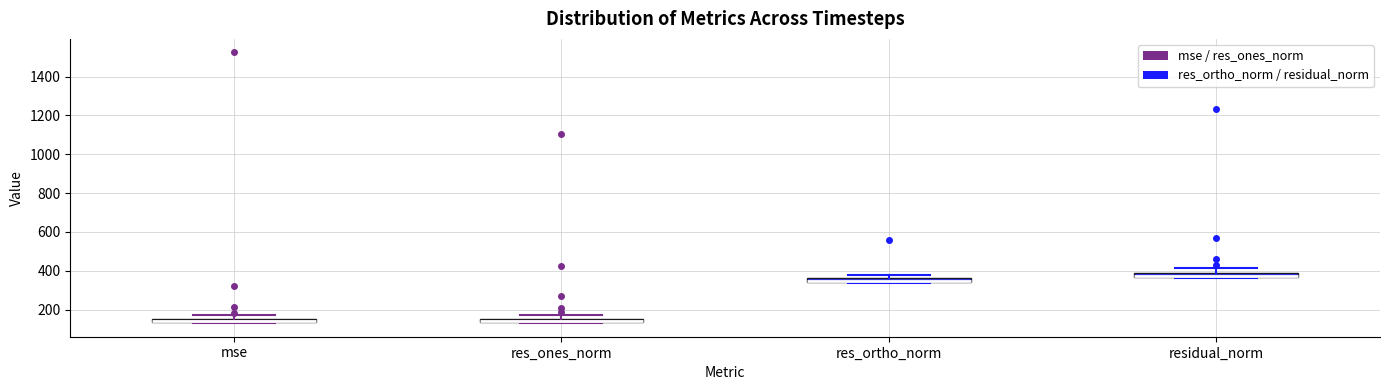

Where is the lower edge of the box for res_ortho_norm on the y-axis? The values are not printed on the chart, so give them approximately, as read against the axis.

340